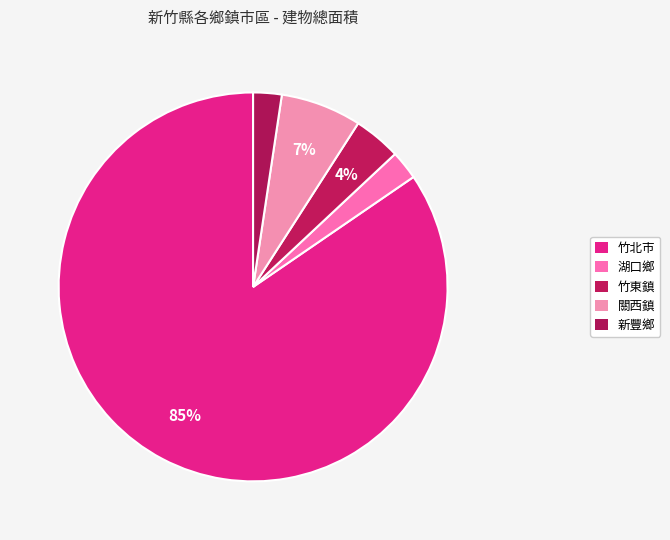

Count the number of slices in the pie.

5